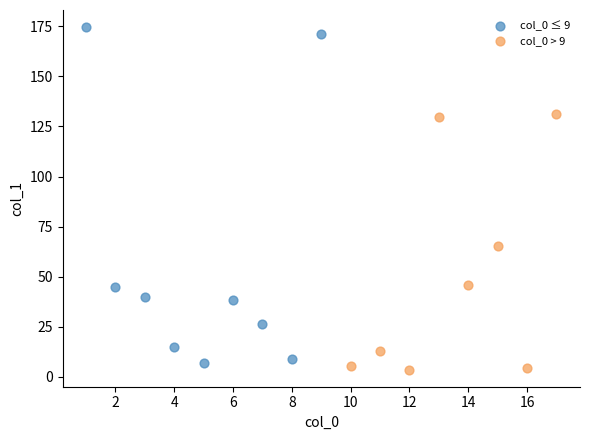

What are all the series names shown in the legend?

col_0 ≤ 9, col_0 > 9